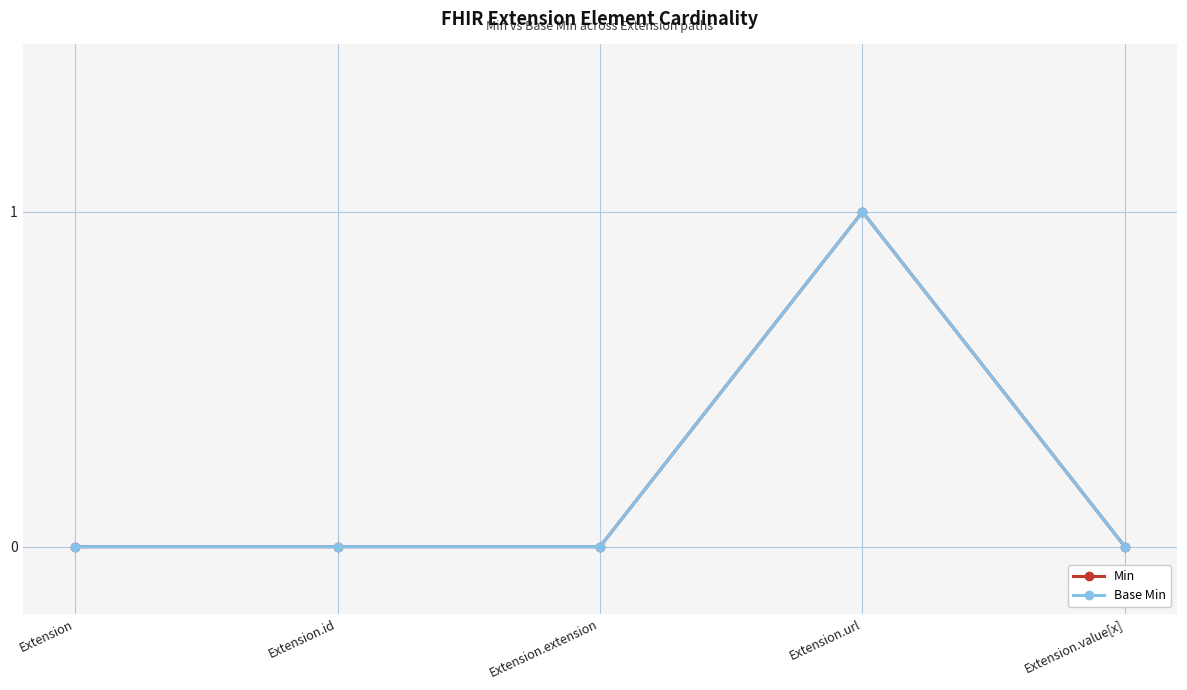

Does the chart have visible grid lines?

Yes